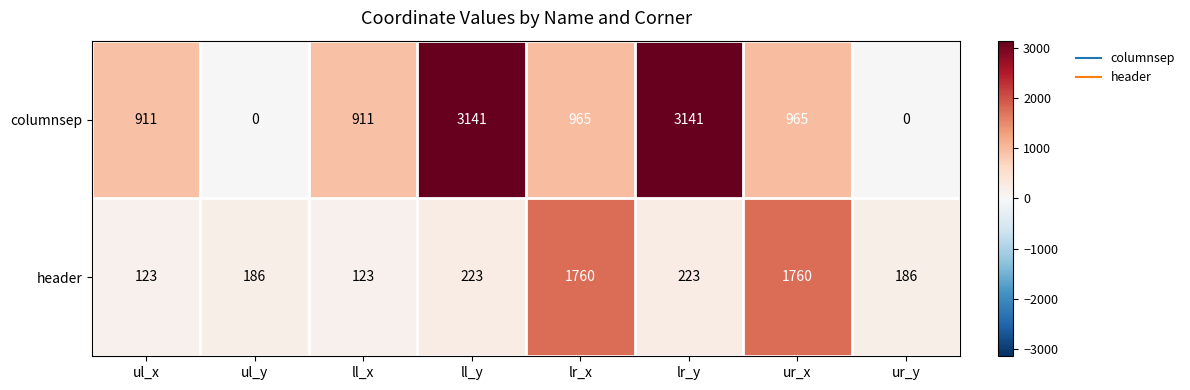

Which series has the largest total across all categories?

columnsep